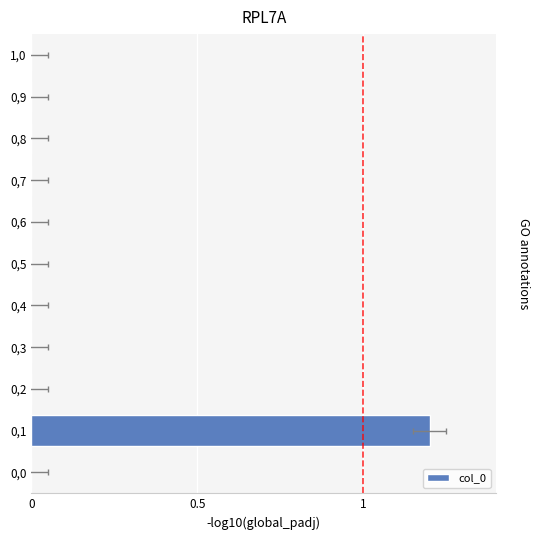

What is the greatest value displayed?

1.2